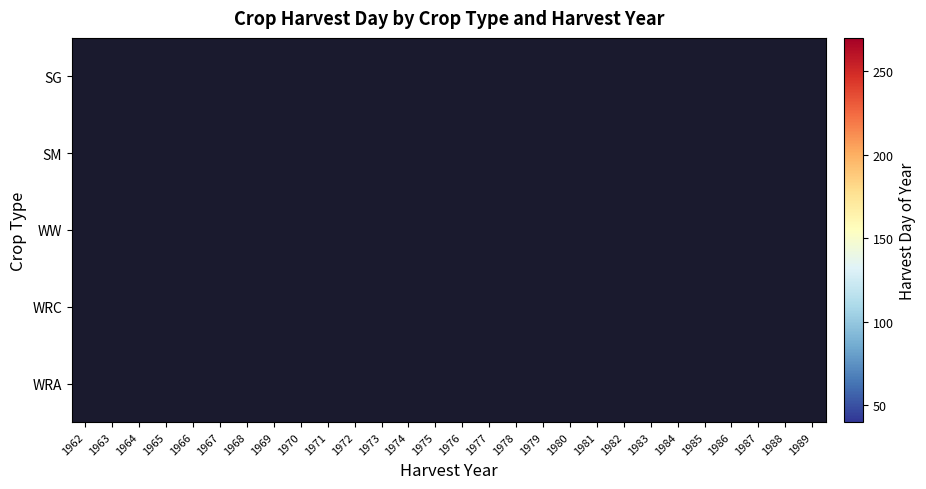

Reading left to right, extract all data points from this chart.

SG: 1962=0	1963=208	1964=0	1965=0	1966=0	1967=0	1968=194	1969=0	1970=0	1971=0	1972=0	1973=205	1974=0	1975=0	1976=0	1977=0	1978=218	1979=0	1980=0	1981=0	1982=0	1983=194	1984=0	1985=0	1986=0	1987=0	1988=210	1989=0
SM: 1962=0	1963=0	1964=259	1965=0	1966=0	1967=0	1968=0	1969=258	1970=0	1971=0	1972=0	1973=0	1974=258	1975=0	1976=0	1977=0	1978=0	1979=258	1980=0	1981=0	1982=0	1983=0	1984=259	1985=0	1986=0	1987=0	1988=0	1989=258
WW: 1962=208	1963=0	1964=0	1965=218	1966=0	1967=196	1968=0	1969=0	1970=211	1971=0	1972=200	1973=0	1974=0	1975=196	1976=0	1977=193	1978=0	1979=0	1980=211	1981=0	1982=201	1983=0	1984=0	1985=205	1986=0	1987=210	1988=0	1989=0
WRC: 1962=0	1963=41	1964=41	1965=0	1966=0	1967=0	1968=41	1969=41	1970=0	1971=0	1972=0	1973=41	1974=41	1975=0	1976=0	1977=0	1978=41	1979=41	1980=0	1981=0	1982=0	1983=41	1984=41	1985=0	1986=0	1987=0	1988=41	1989=41
WRA: 1962=0	1963=0	1964=0	1965=0	1966=191	1967=0	1968=0	1969=0	1970=0	1971=191	1972=0	1973=0	1974=0	1975=0	1976=194	1977=0	1978=0	1979=0	1980=0	1981=192	1982=0	1983=0	1984=0	1985=0	1986=187	1987=0	1988=0	1989=0